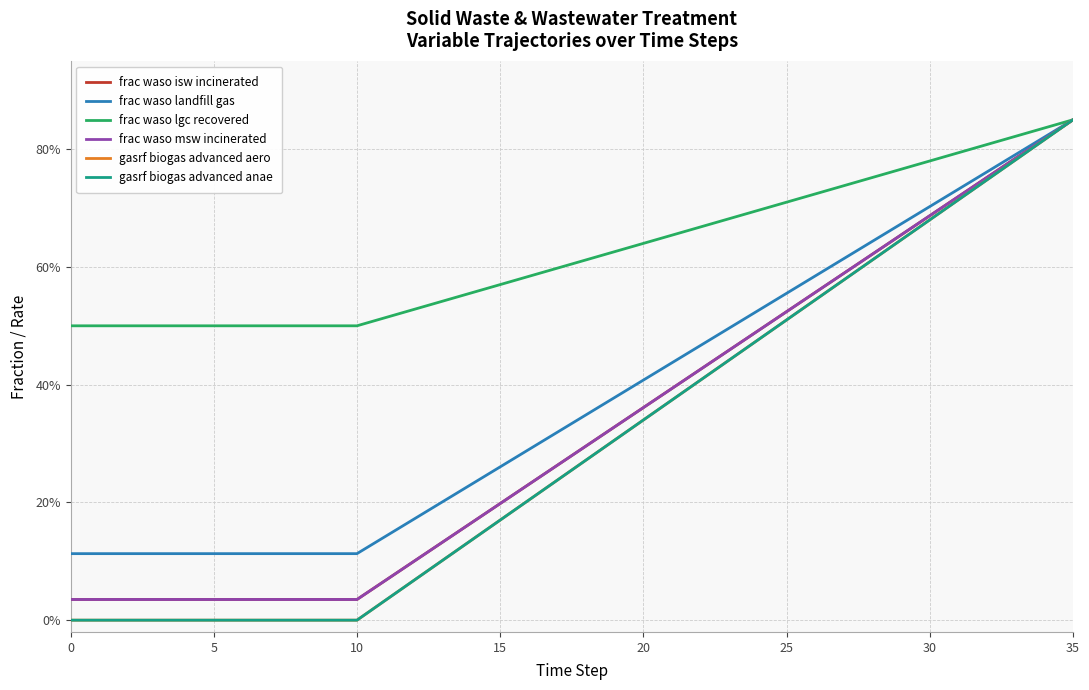

Rank the series by their maximum value, from lowest to highest.

frac waso isw incinerated, frac waso landfill gas, frac waso lgc recovered, frac waso msw incinerated, gasrf biogas advanced aero, gasrf biogas advanced anae